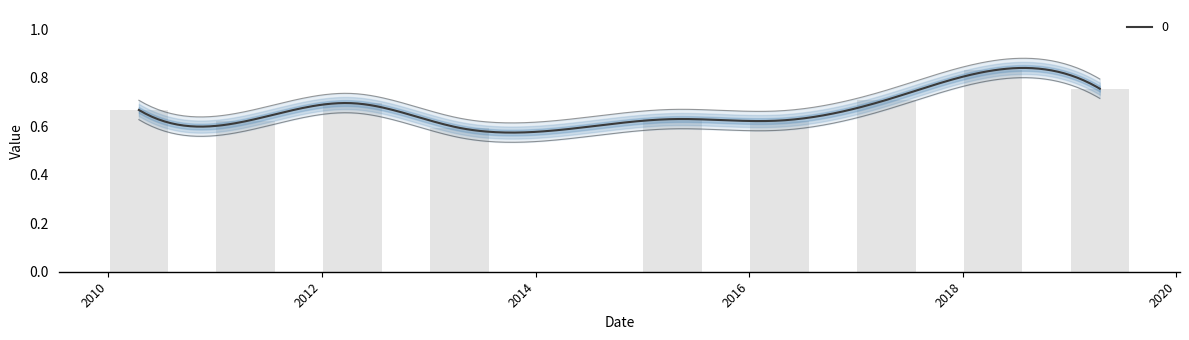

What is the sum of all values?

6.1